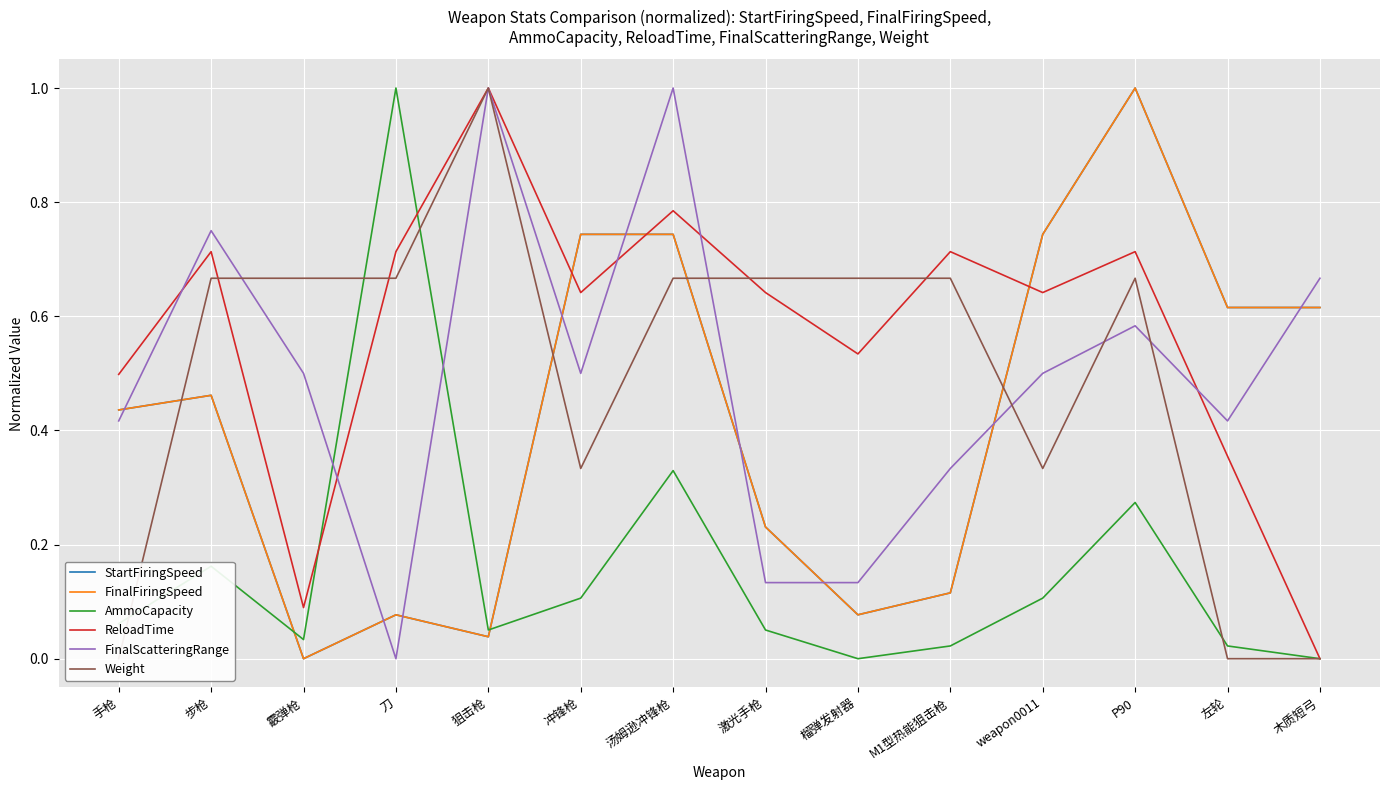

How many interior local valleys does the FinalFiringSpeed series have?

3